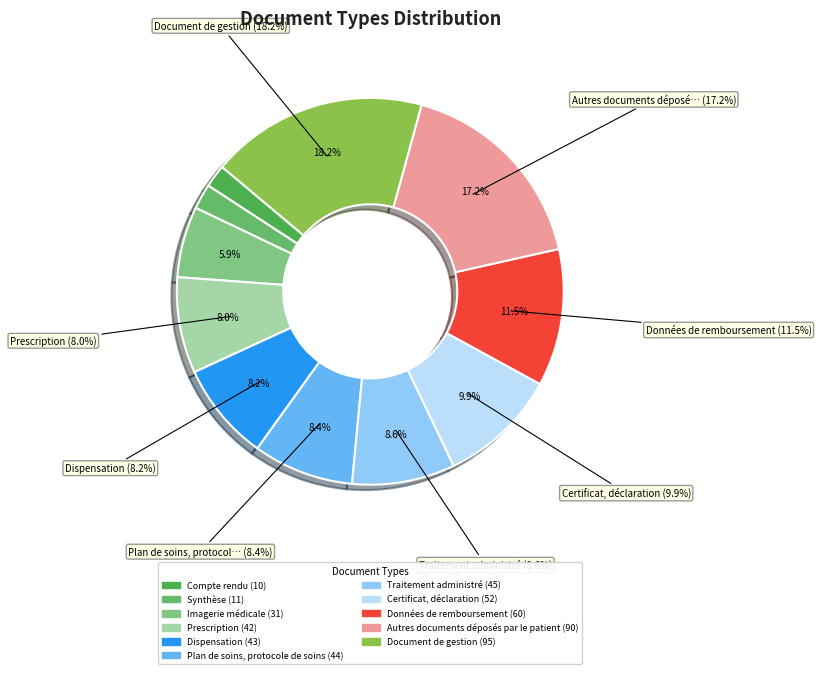

Rank the categories by value from lowest to highest.

Compte rendu, Synthèse, Imagerie médicale, Prescription, Dispensation, Plan de soins, protocole de soins, Traitement administré, Certificat, déclaration, Données de remboursement, Autres documents déposés par le patient, Document de gestion